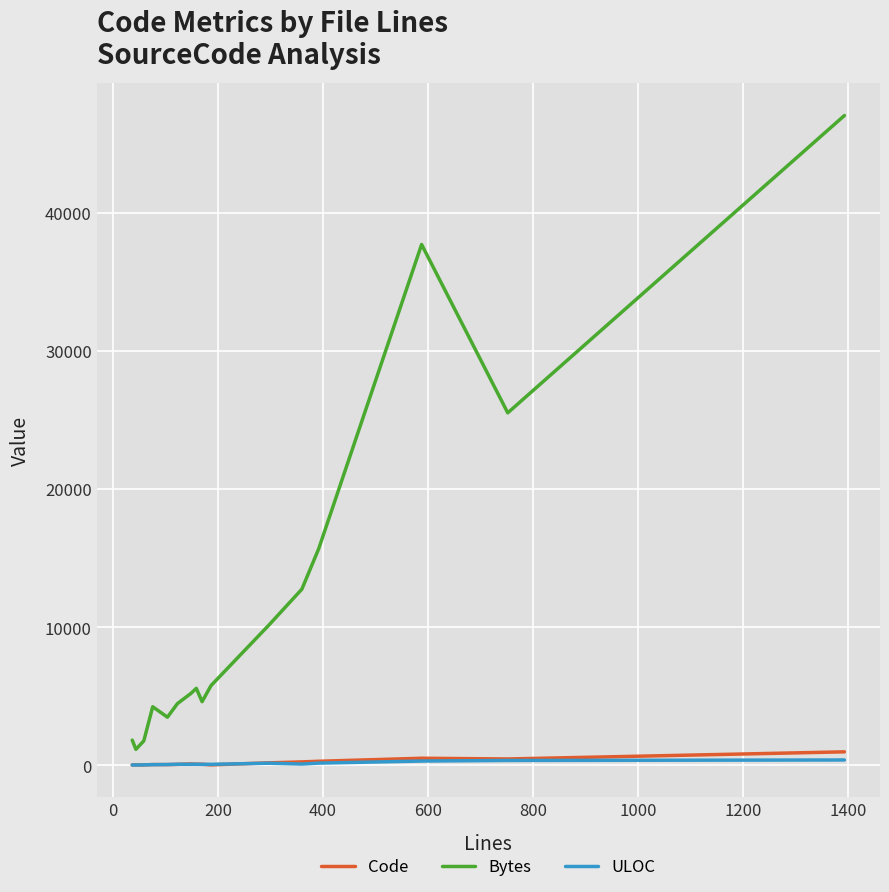

True or false: Bytes and ULOC cross at least once.

False